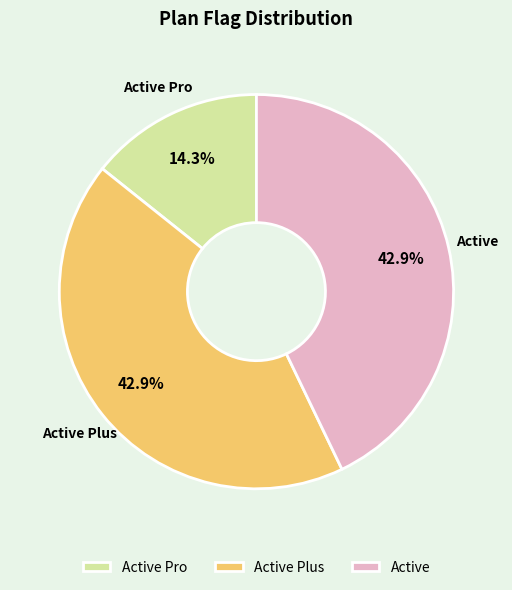

Does Active account for over 50% of the chart?

No